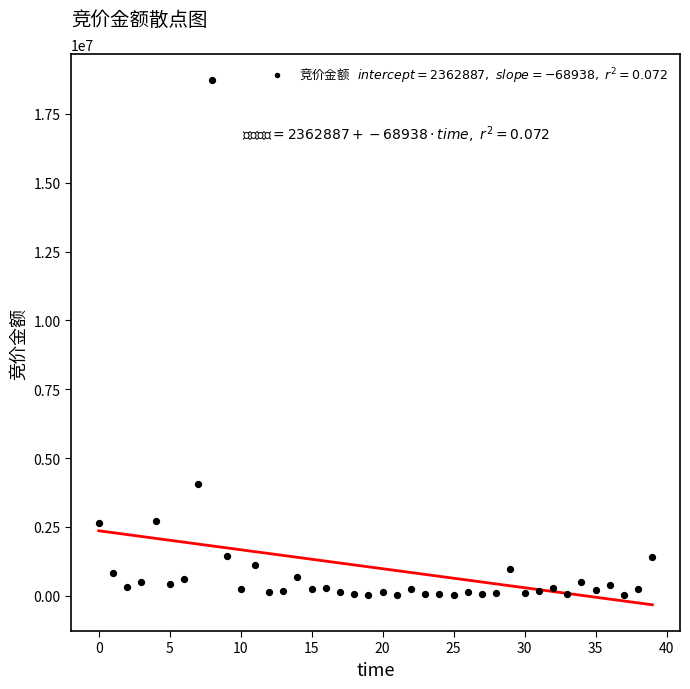

What Y value in the scatter plot is closest to 9370910?

4073760